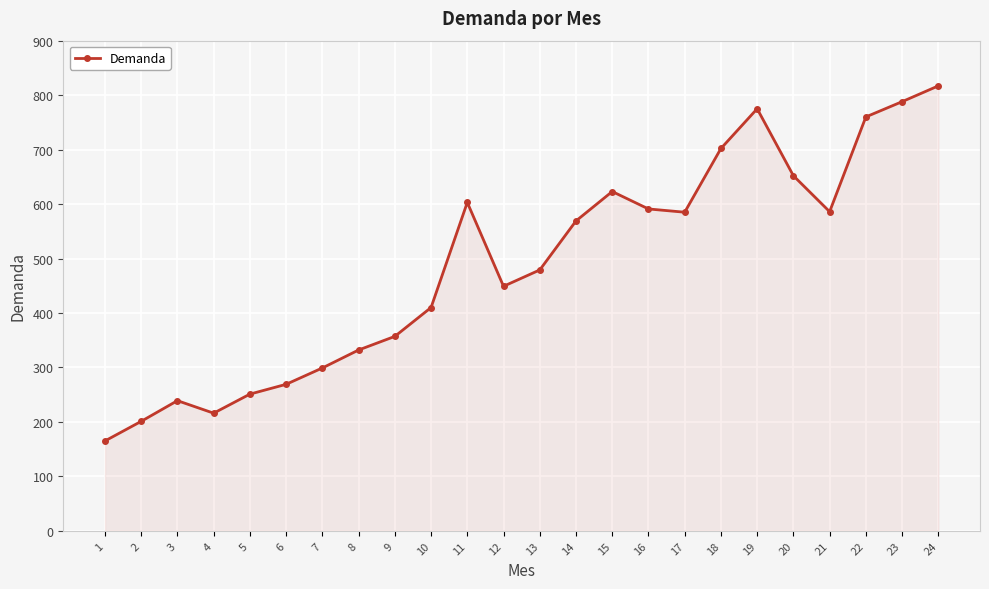

Which category has the highest value across all series?

24